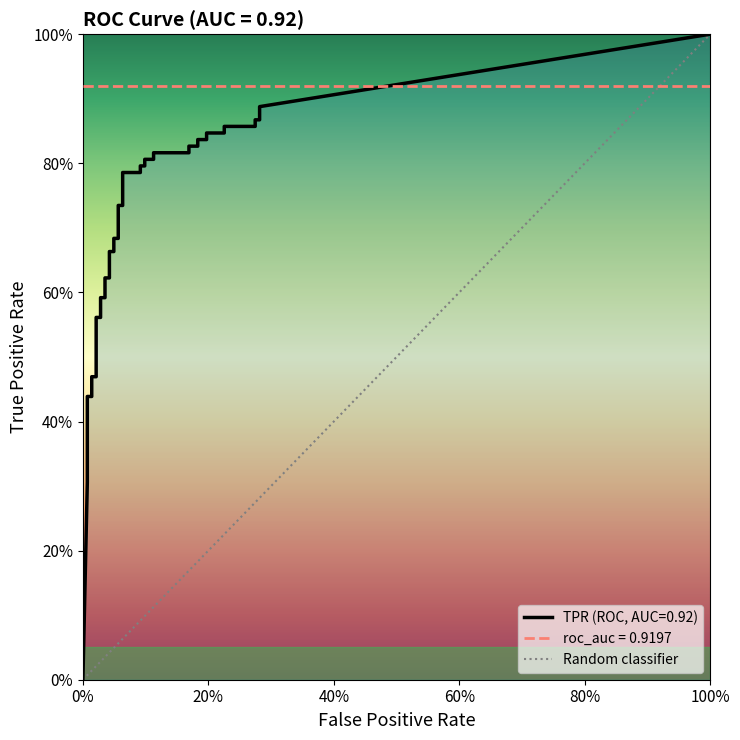

Between 27 and 33, which is larger?

33